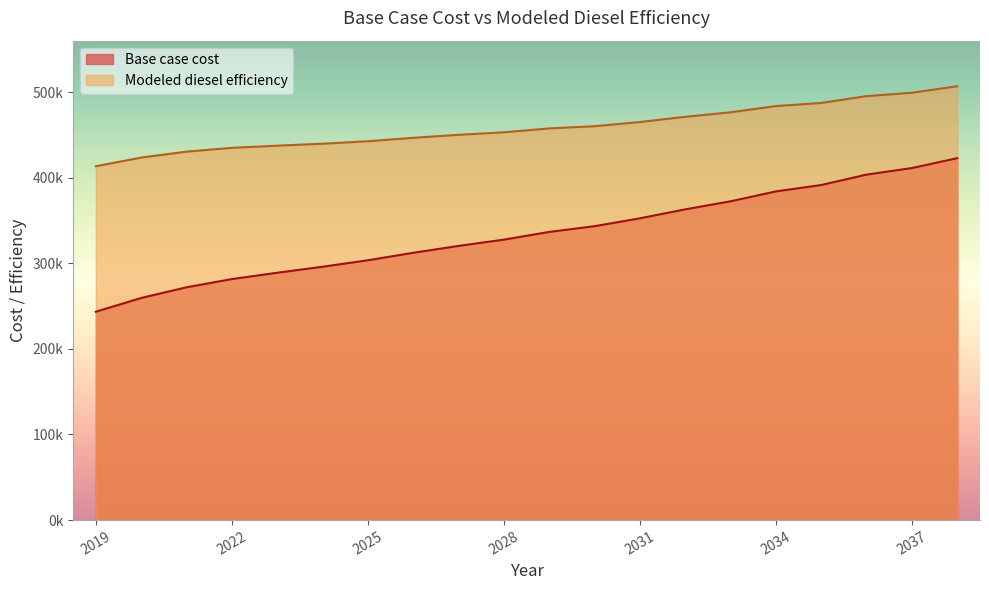

What is the value of the Modeled diesel efficiency point at the 2nd from the left?

423426.3